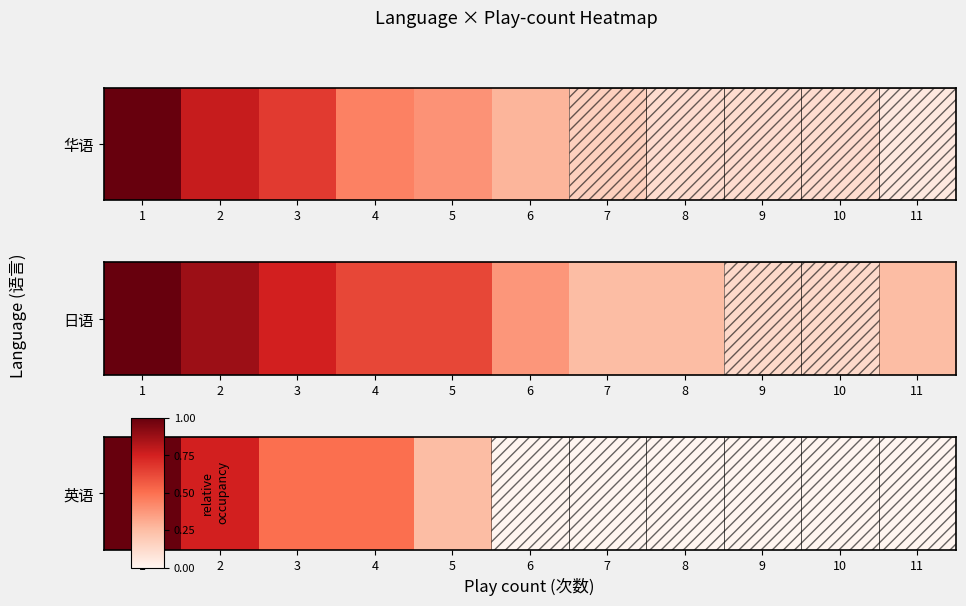

Between 6 and 9, which is larger?

6